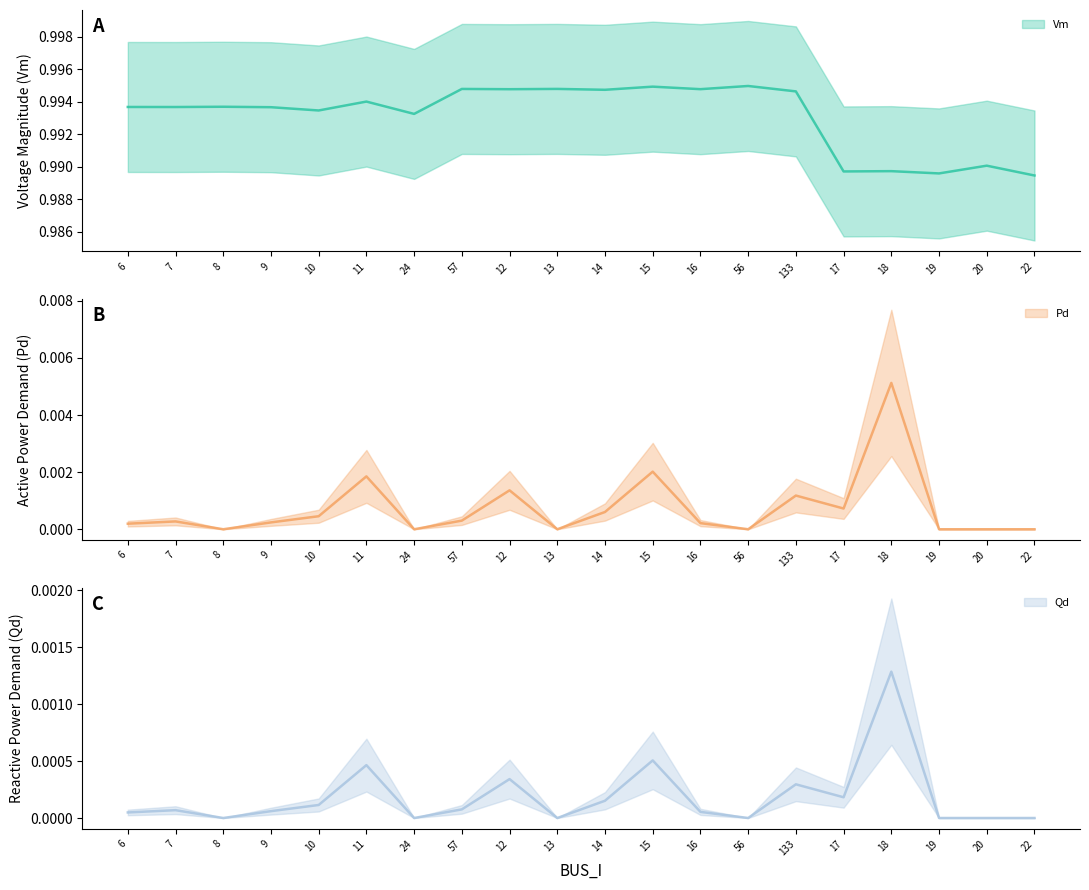

Reading right to left, list all the values displayed in this chart.

Vm: 22=1.0	20=1.0	19=1.0	18=1.0	17=1.0	133=1.0	56=1.0	16=1.0	15=1.0	14=1.0	13=1.0	12=1.0	57=1.0	24=1.0	11=1.0	10=1.0	9=1.0	8=1.0	7=1.0	6=1.0
Pd: 22=0.0	20=0.0	19=0.0	18=0.0	17=0.0	133=0.0	56=0.0	16=0.0	15=0.0	14=0.0	13=0.0	12=0.0	57=0.0	24=0.0	11=0.0	10=0.0	9=0.0	8=0.0	7=0.0	6=0.0
Qd: 22=0.0	20=0.0	19=0.0	18=0.0	17=0.0	133=0.0	56=0.0	16=0.0	15=0.0	14=0.0	13=0.0	12=0.0	57=0.0	24=0.0	11=0.0	10=0.0	9=0.0	8=0.0	7=0.0	6=0.0